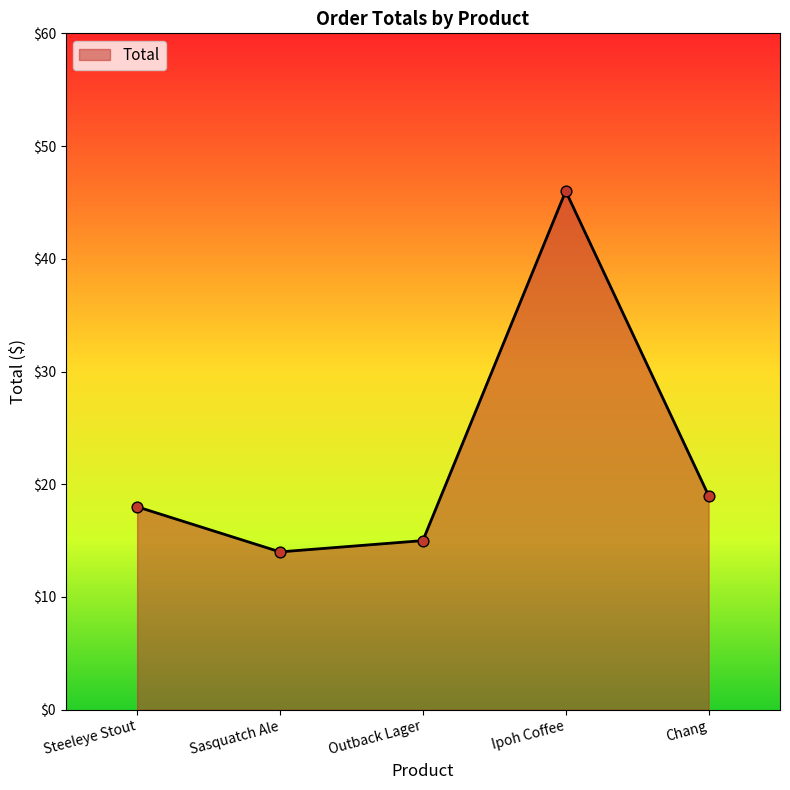

Approximately how many times larger is the value at Sasquatch Ale compared to Outback Lager?

0.9